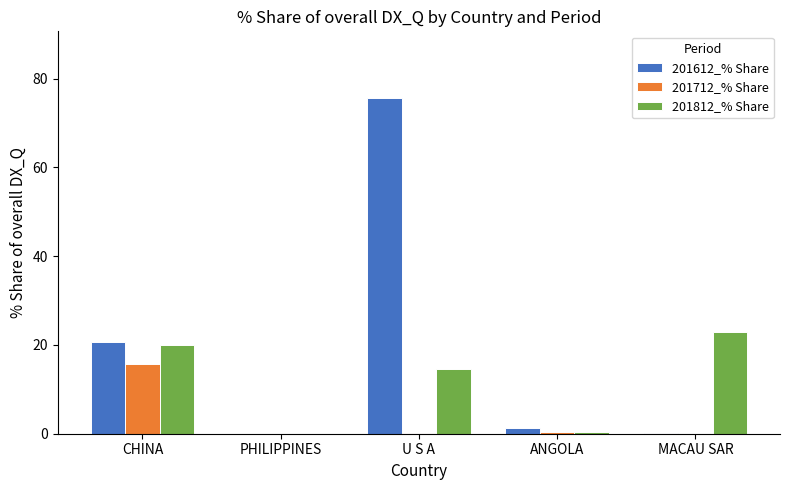

What is the spread (max minus min) of values at U S A?

75.5